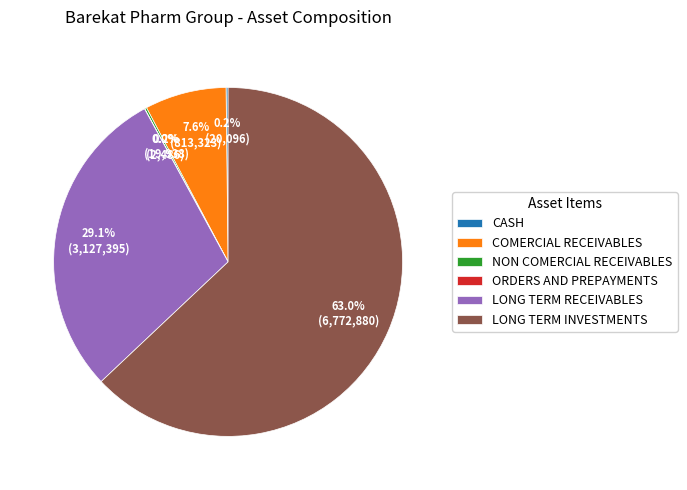

Which category has the biggest portion of the pie?

LONG TERM INVESTMENTS